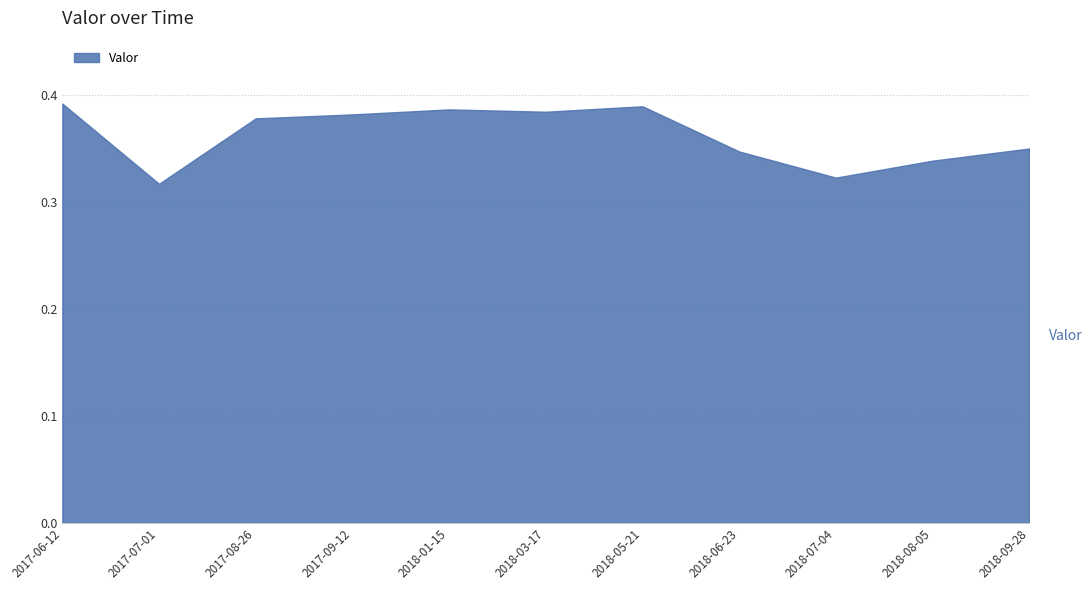

At which category does the data reach its first local peak?

2018-01-15